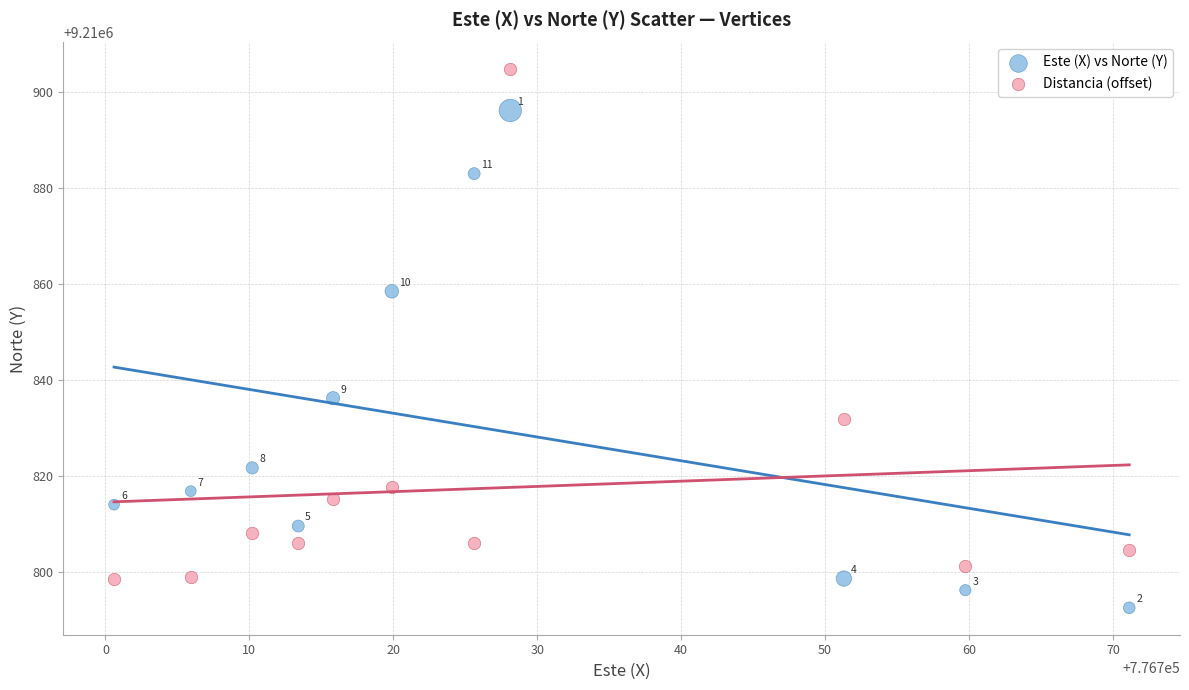

Across all series, what Y value is closest to 9210848?

9210858.5